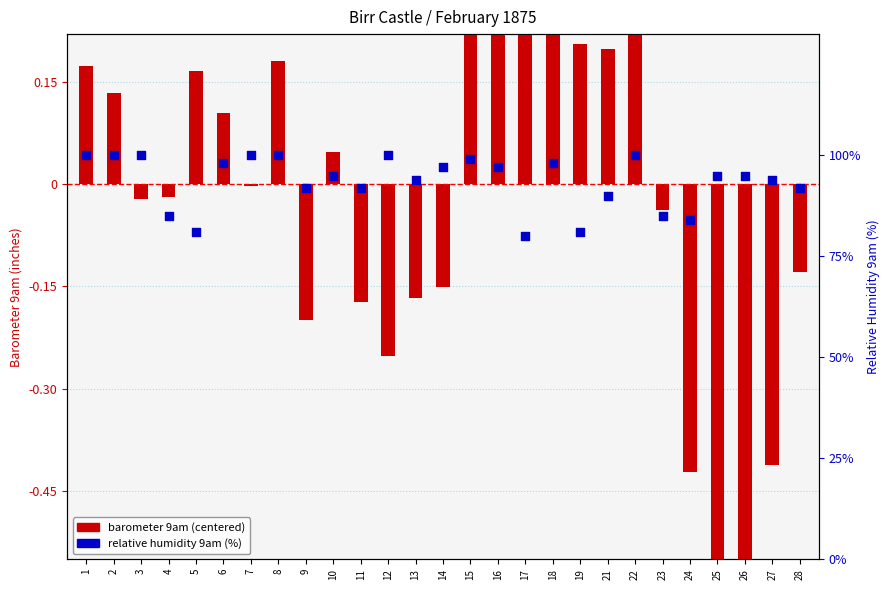

Which series has the widest spread of Y values?

relative humidity 9am (%)